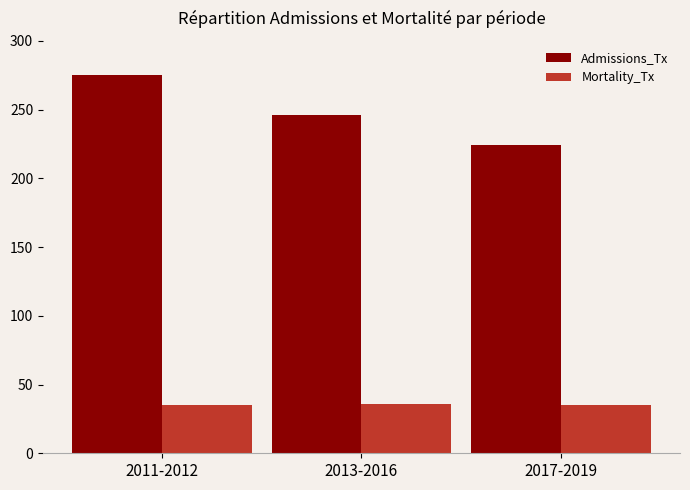

Which category has the highest value across all series?

2011-2012